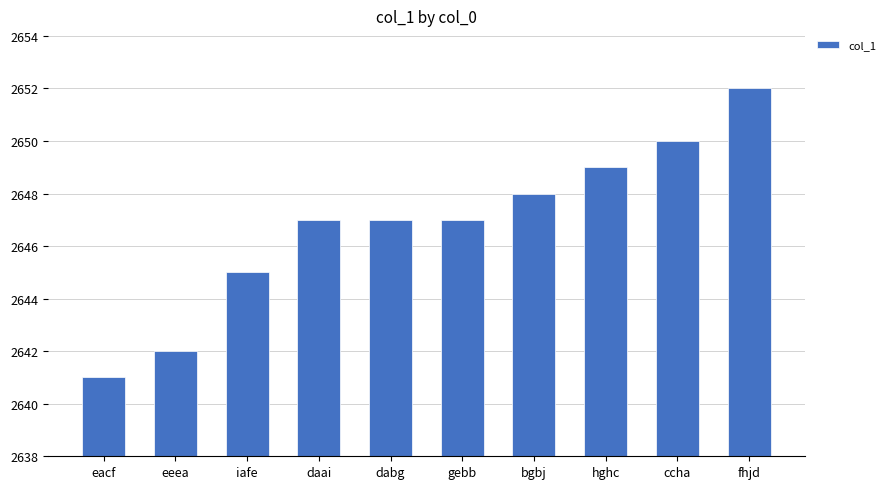

Which category has the highest value across all series?

fhjd